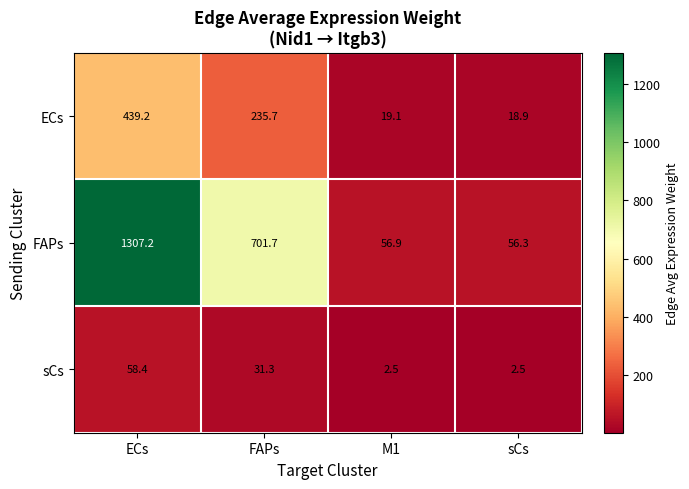

Reading left to right, what are all the values shown in this chart?

ECs: 439.2	235.7	19.1	18.9
FAPs: 1307.2	701.7	56.9	56.3
sCs: 58.4	31.3	2.5	2.5